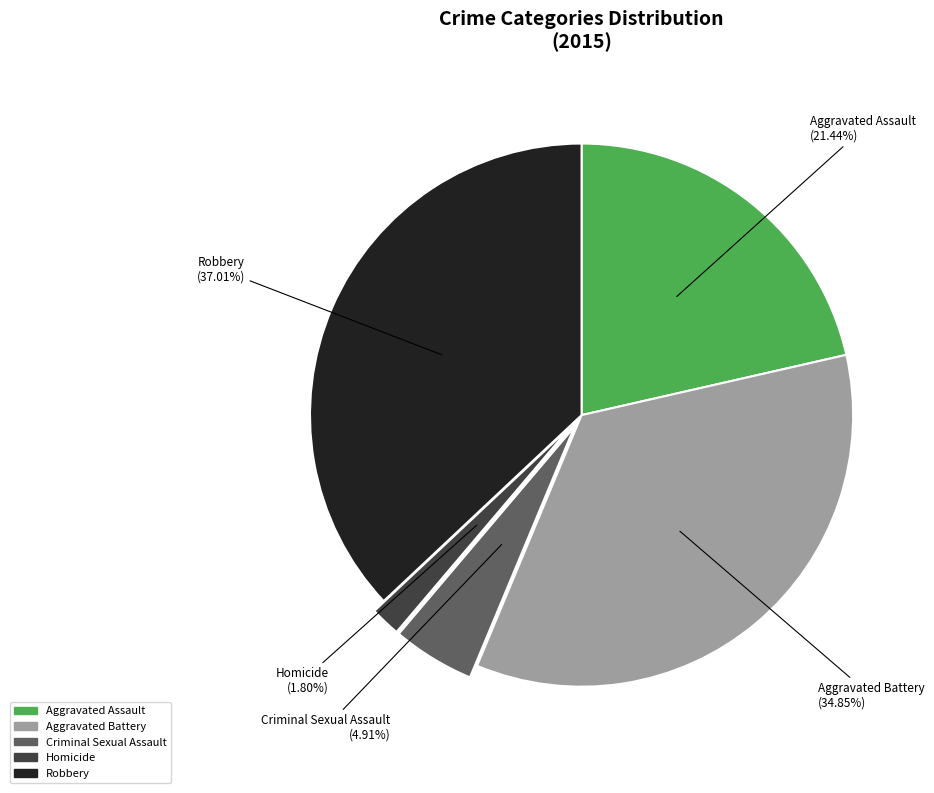

Does Homicide account for over 50% of the chart?

No